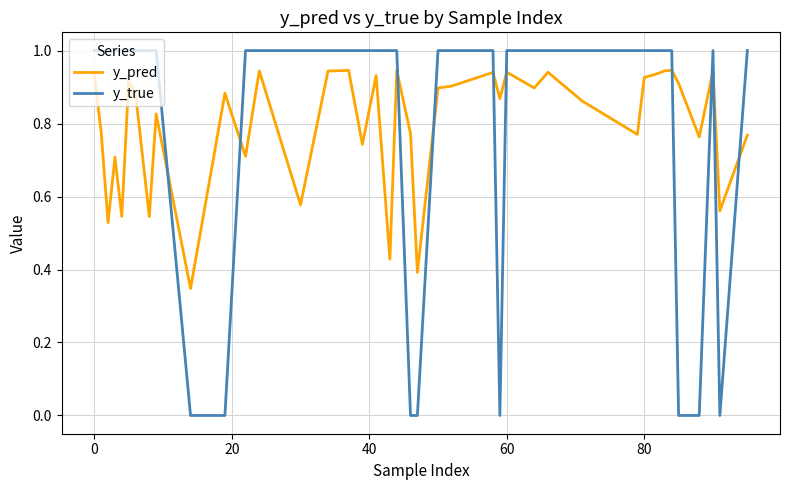

What is the difference between the maximum and minimum values in the y_true series?

1.0